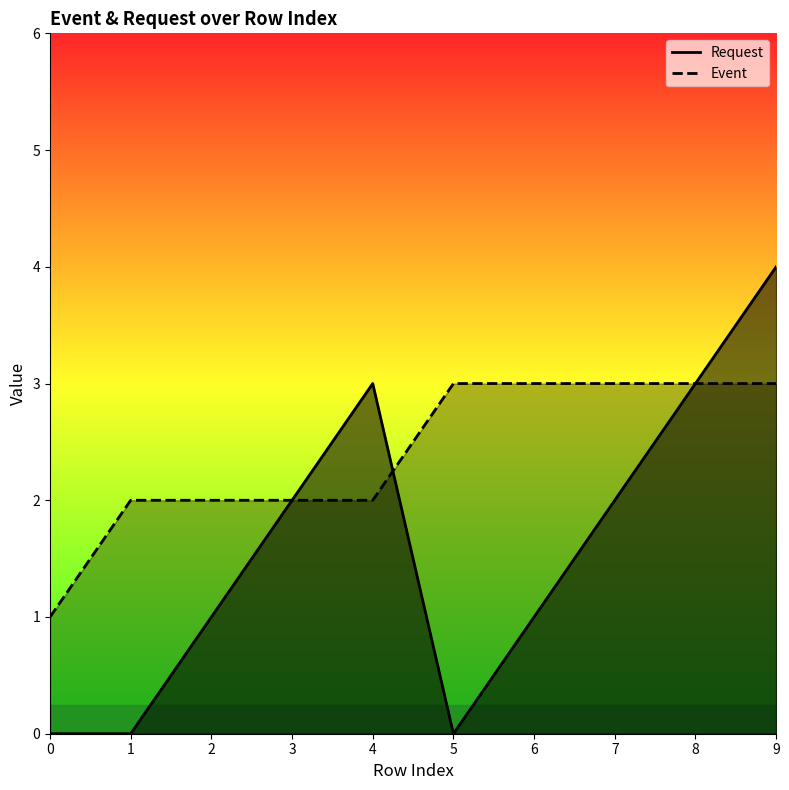

How many lines are shown in the chart?

2